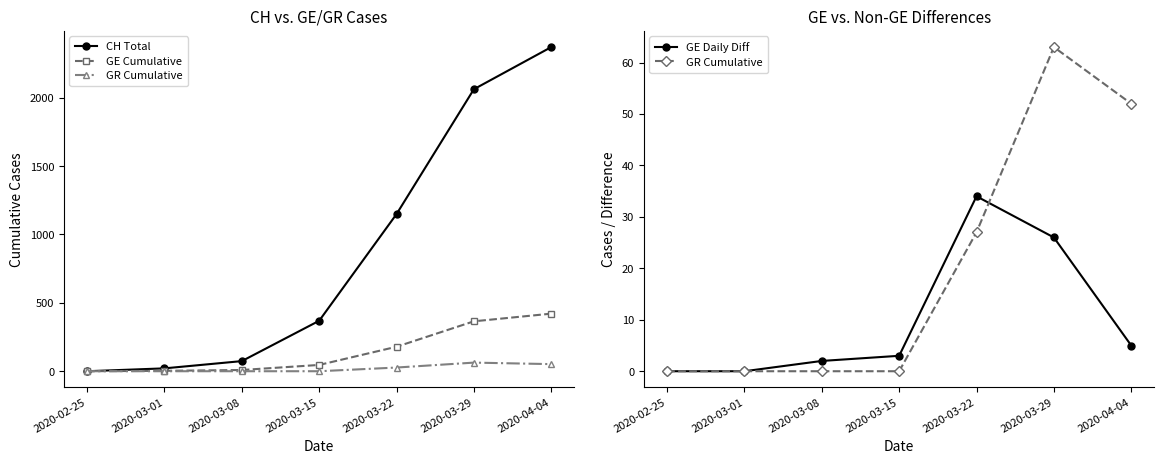

Is it true that GE equals 46 at 2020-03-15?

True